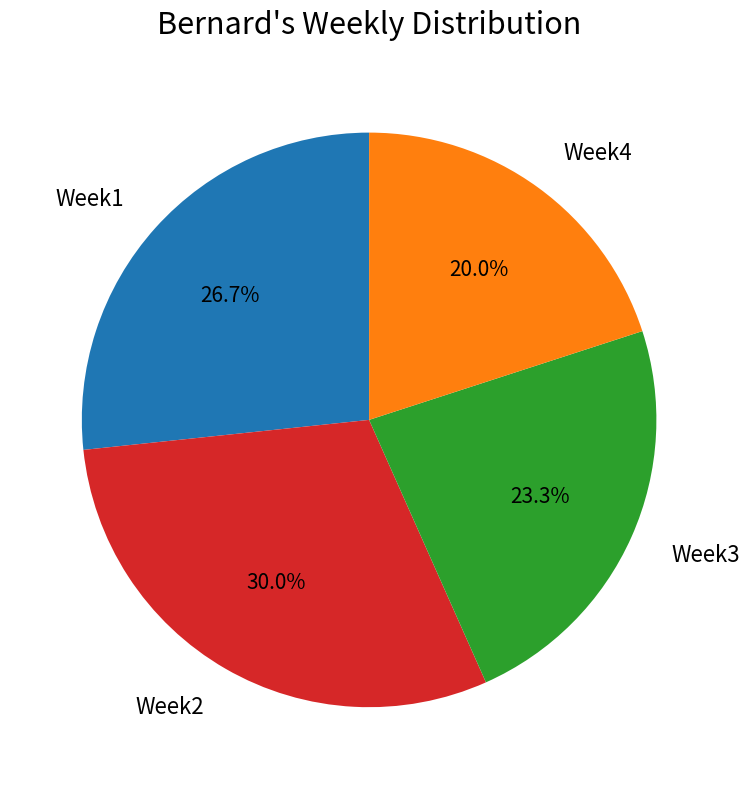

Is it true that Week1 is 27% of the pie?

True